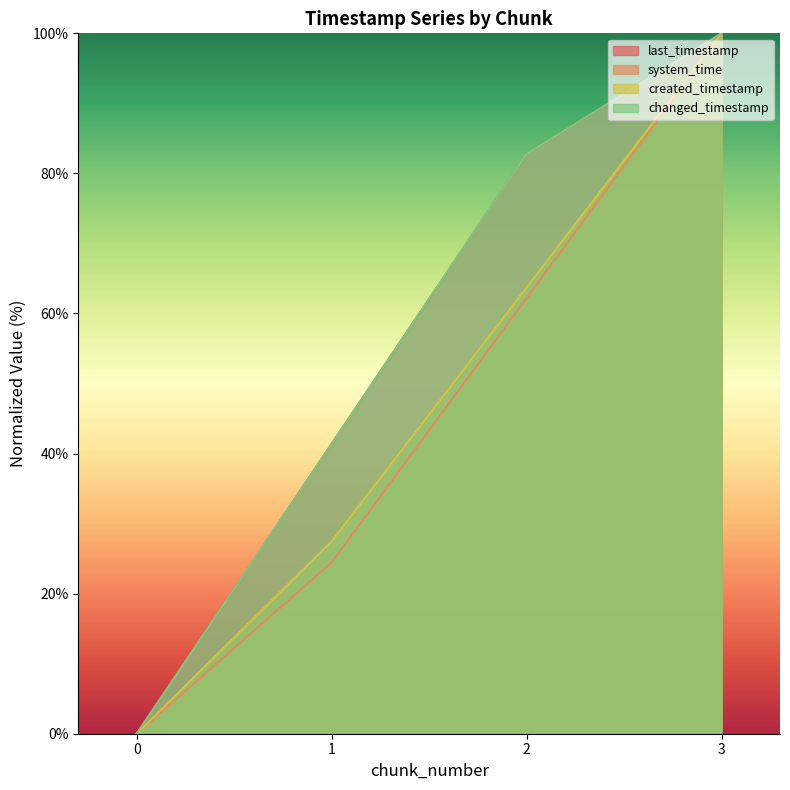

What are all the series names shown in the legend?

last_timestamp, system_time, created_timestamp, changed_timestamp